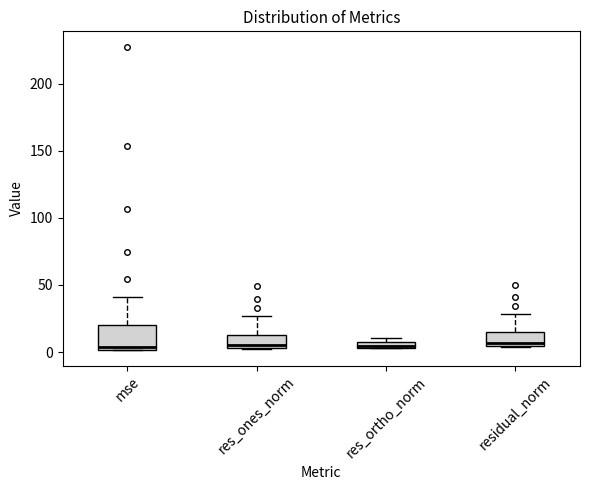

Where does the upper whisker of the box for mse end on the y-axis? The values are not printed on the chart, so give them approximately, as read against the axis.

40